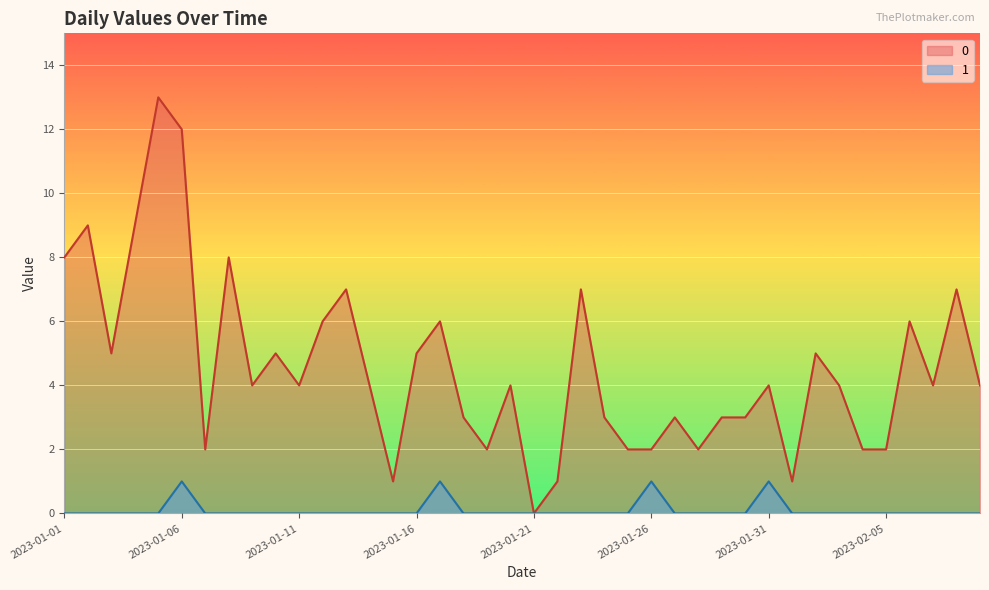

Which label corresponds to the largest value in the chart?

2023-01-05